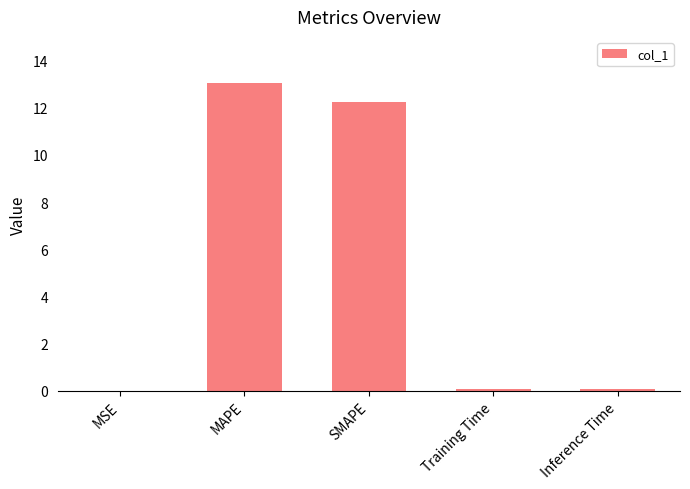

The chart shows a value of 12.2 at SMAPE. True or false?

True